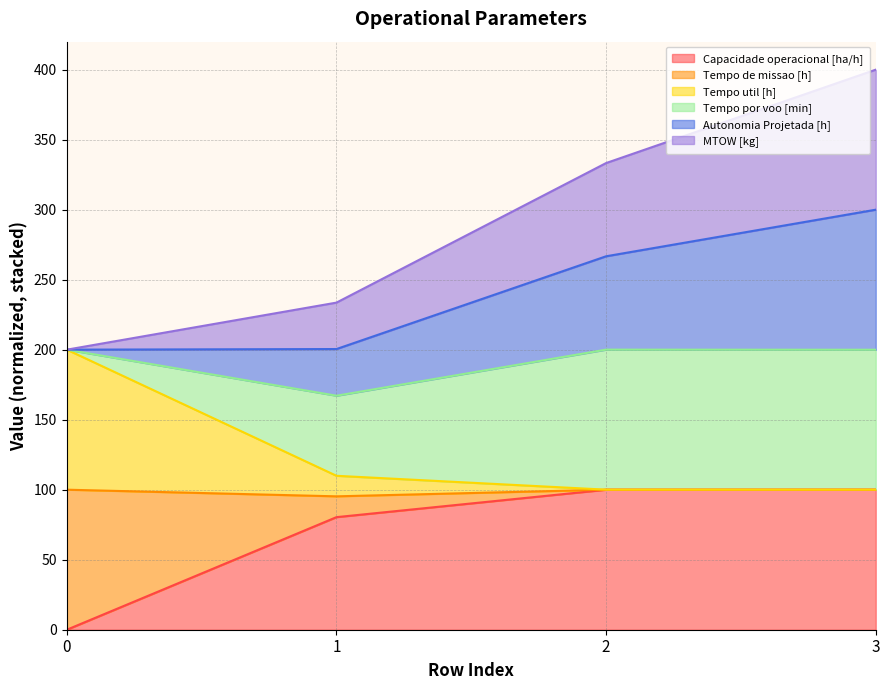

True or false: Autonomia Projetada [h] and Tempo de missao [h] intersect in this chart.

False